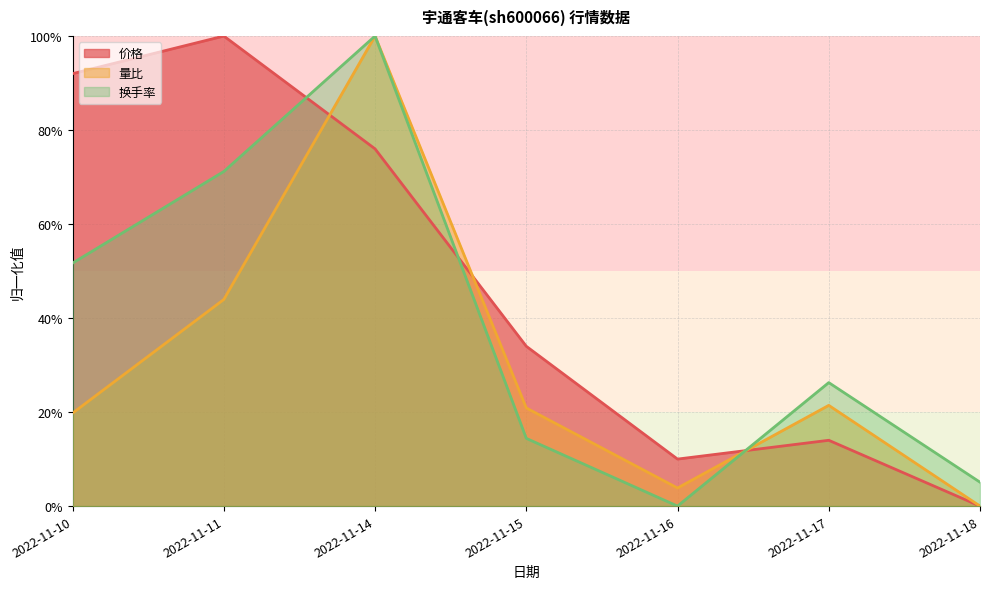

How many data points in 量比 are above 0?

6